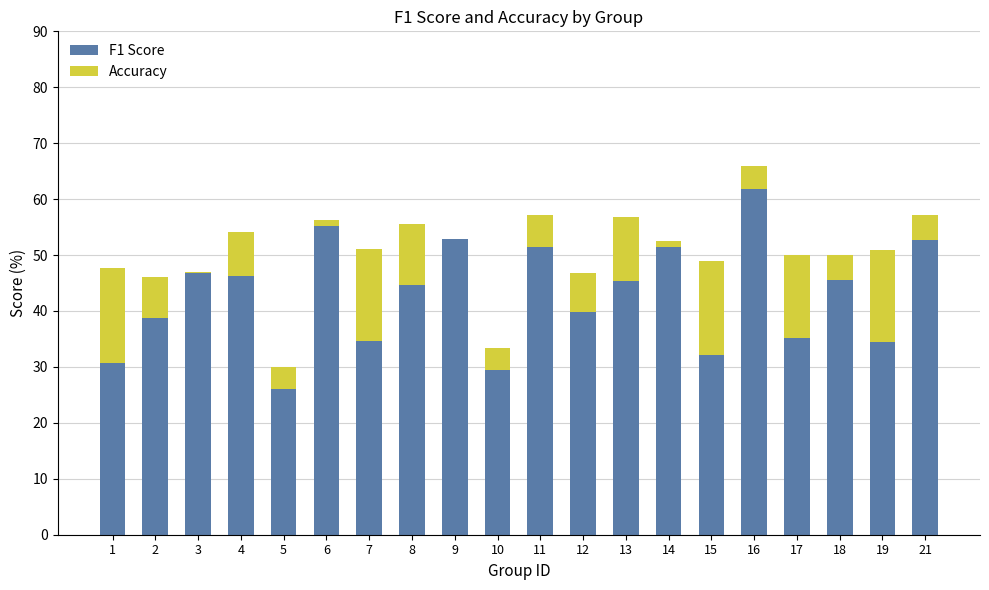

At which category is the sum across all series the highest?

16